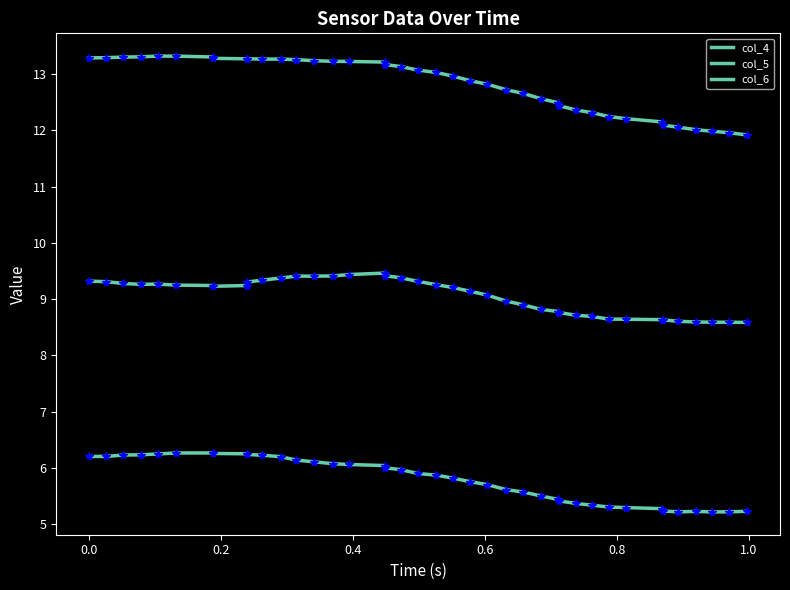

Reading left to right, extract all data points from this chart.

col_4: 13.3	13.3	13.3	13.3	13.3	13.3	13.3	13.3	13.3	13.3	13.3	13.3	13.3	13.2	13.2	13.2	13.2	13.2	13.1	13.1	13.0	13.0	12.9	12.8	12.7	12.7	12.6	12.5	12.4	12.4	12.3	12.2	12.2	12.2	12.1	12.1	12.0	12.0	12.0	11.9
col_4_markers: 13.3	13.3	13.3	13.3	13.3	13.3	13.3	13.3	13.3	13.3	13.3	13.3	13.3	13.2	13.2	13.2	13.2	13.2	13.1	13.1	13.0	13.0	12.9	12.8	12.7	12.7	12.6	12.5	12.4	12.4	12.3	12.2	12.2	12.2	12.1	12.1	12.0	12.0	12.0	11.9
col_5: 9.3	9.3	9.3	9.3	9.3	9.2	9.2	9.2	9.2	9.3	9.3	9.4	9.4	9.4	9.4	9.4	9.5	9.4	9.4	9.3	9.3	9.2	9.1	9.1	9.0	8.9	8.8	8.8	8.8	8.7	8.7	8.6	8.6	8.6	8.6	8.6	8.6	8.6	8.6	8.6
col_5_markers: 9.3	9.3	9.3	9.3	9.3	9.2	9.2	9.2	9.2	9.3	9.3	9.4	9.4	9.4	9.4	9.4	9.5	9.4	9.4	9.3	9.3	9.2	9.1	9.1	9.0	8.9	8.8	8.8	8.8	8.7	8.7	8.6	8.6	8.6	8.6	8.6	8.6	8.6	8.6	8.6
col_6: 6.2	6.2	6.2	6.2	6.2	6.3	6.3	6.3	6.2	6.2	6.2	6.2	6.1	6.1	6.1	6.1	6.0	6.0	6.0	5.9	5.9	5.8	5.8	5.7	5.6	5.6	5.5	5.4	5.4	5.4	5.3	5.3	5.3	5.3	5.2	5.2	5.2	5.2	5.2	5.2
col_6_markers: 6.2	6.2	6.2	6.2	6.2	6.3	6.3	6.3	6.2	6.2	6.2	6.2	6.1	6.1	6.1	6.1	6.0	6.0	6.0	5.9	5.9	5.8	5.8	5.7	5.6	5.6	5.5	5.4	5.4	5.4	5.3	5.3	5.3	5.3	5.2	5.2	5.2	5.2	5.2	5.2